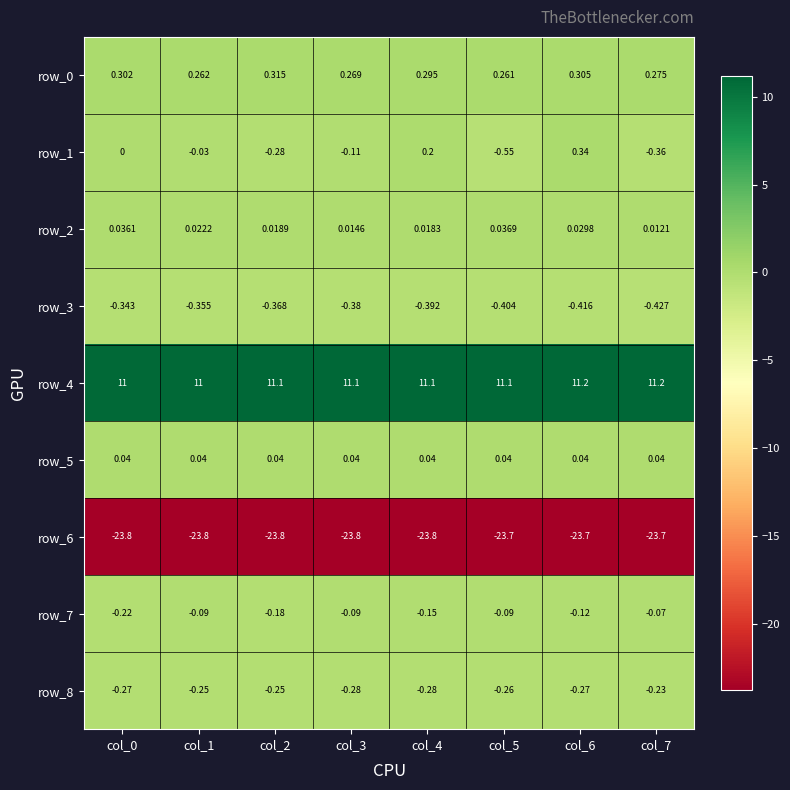

Is the value of row_7 at col_3 greater than the value of row_8 at col_0?

Yes